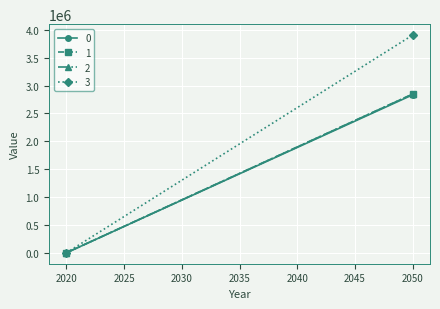

What is the sum of the 0 values at 2050 and 2020?

2833797.8